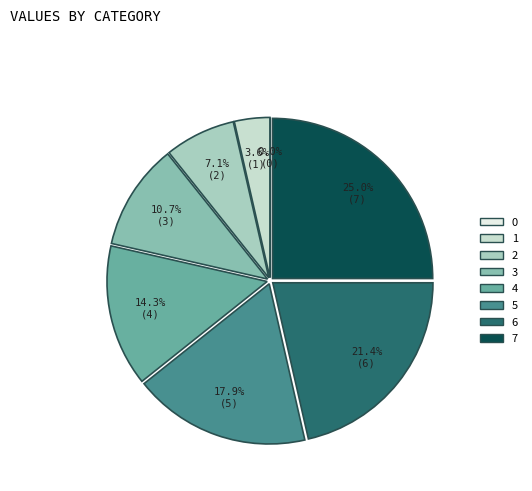

Count the number of slices in the pie.

8